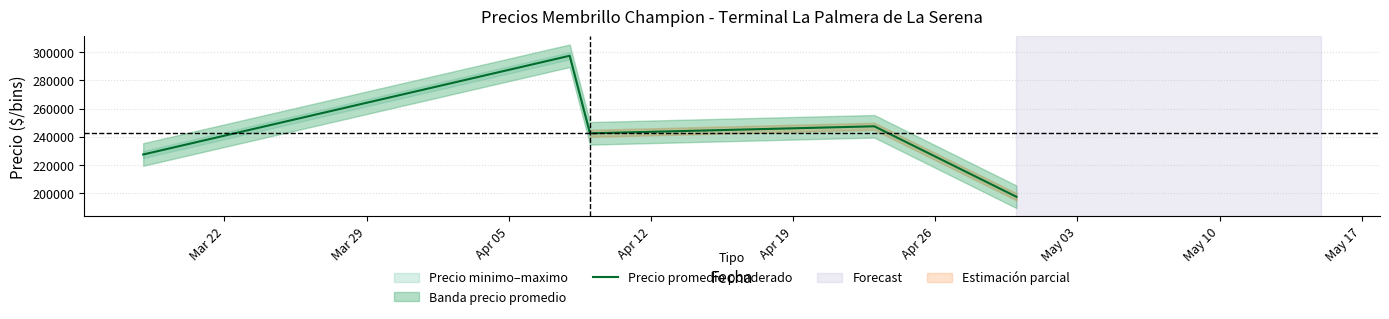

What is the average value?

242500